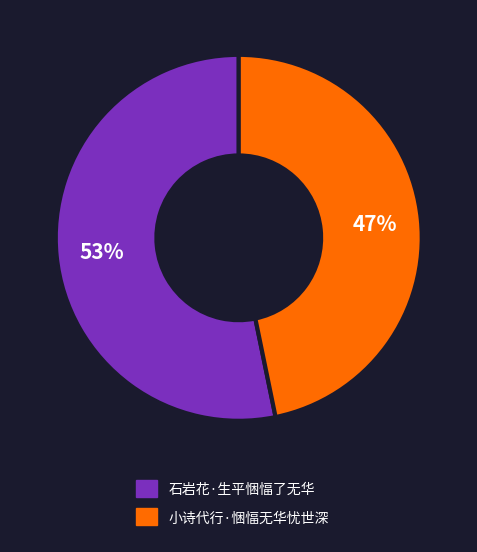

Count the number of slices in the pie.

2